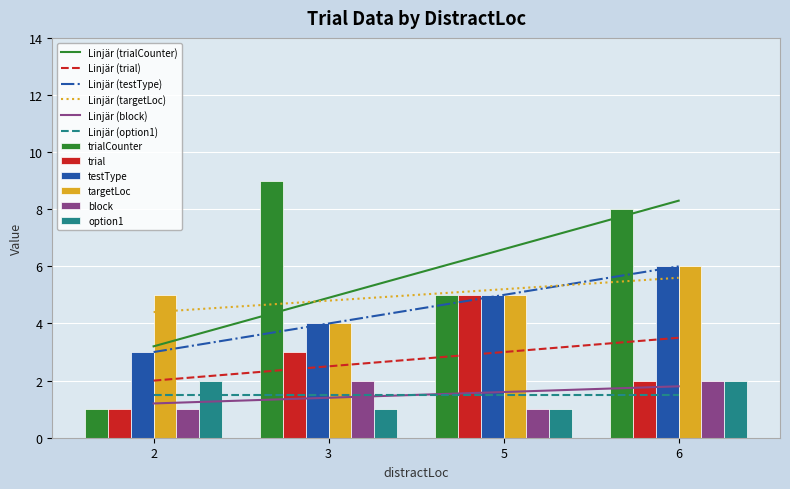

How many bars are there in total?

24